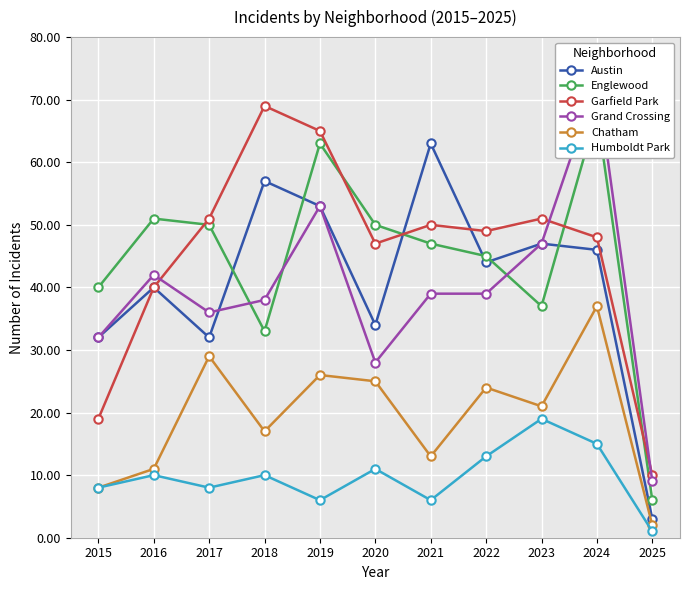

What is the maximum value shown in the chart?

73